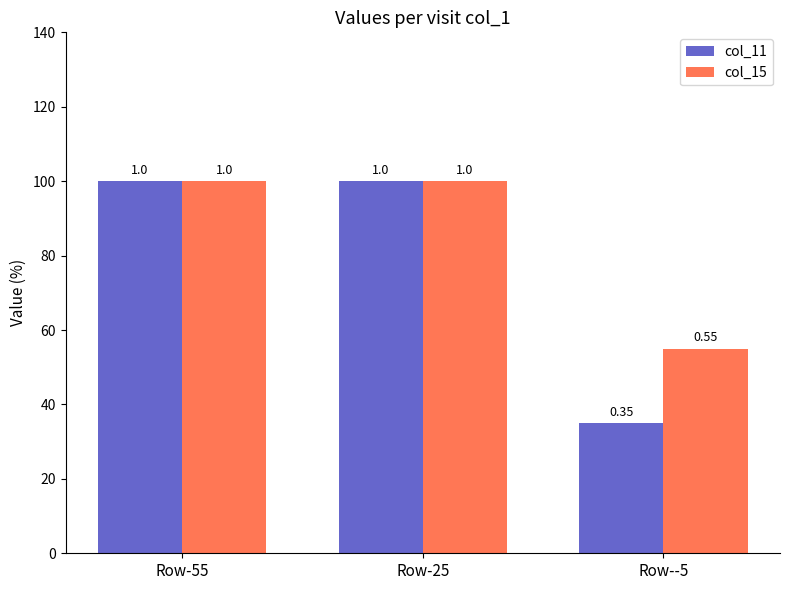

List the labels in order of col_15 value, largest first.

Row-55, Row-25, Row--5